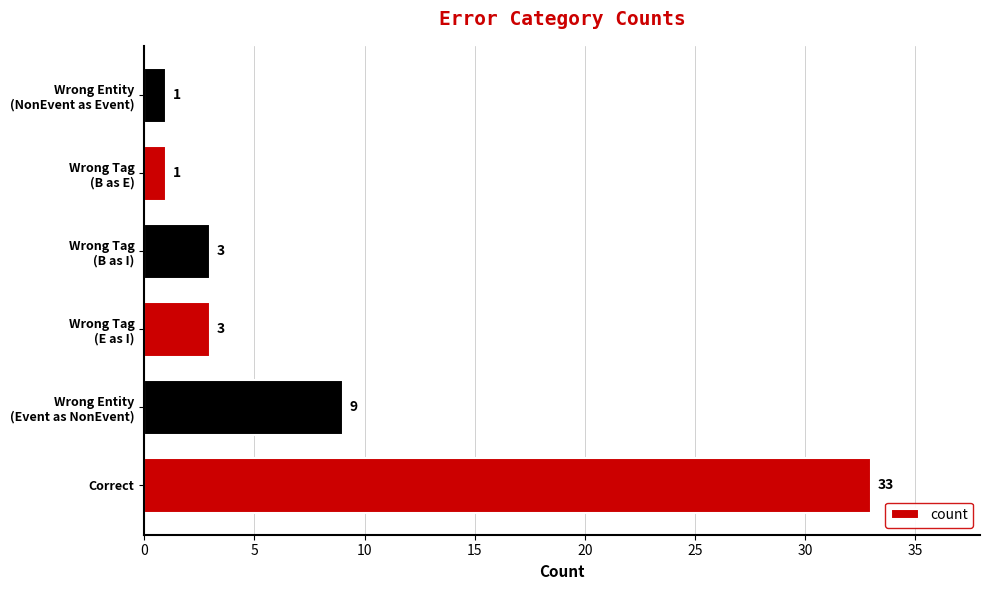

Are the bars horizontal?

Yes